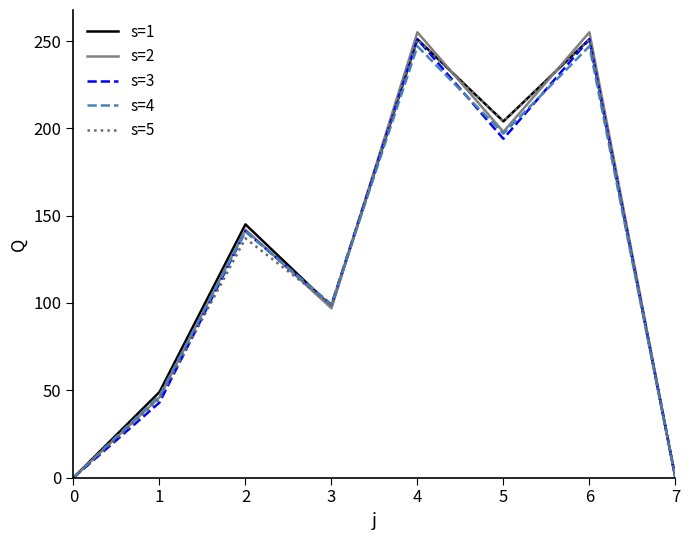

The value of s=1 at 5 is 281. True or false?

False